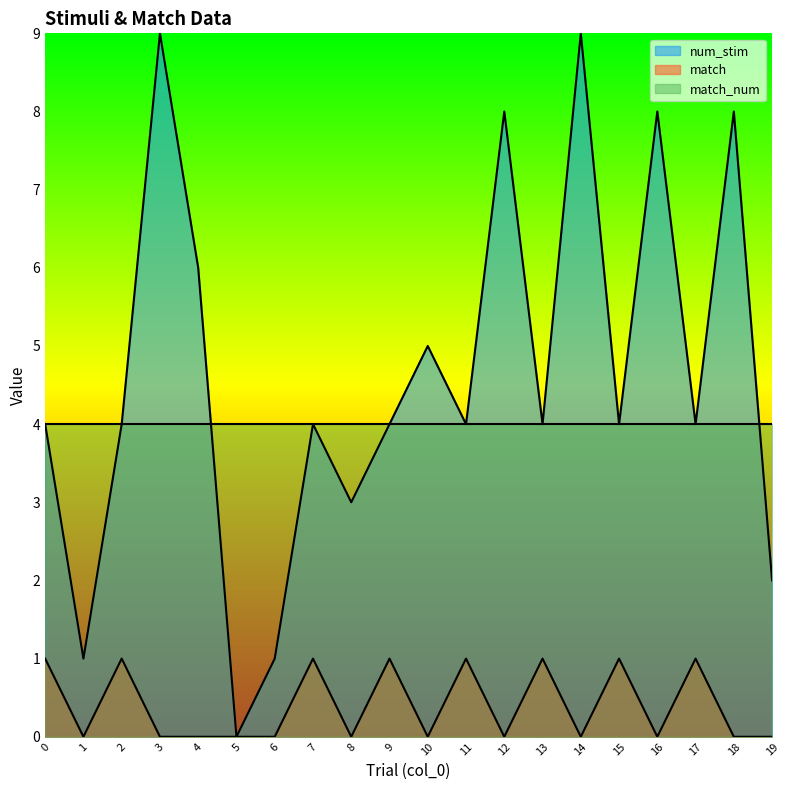

How many interior local peaks does the match series have?

7